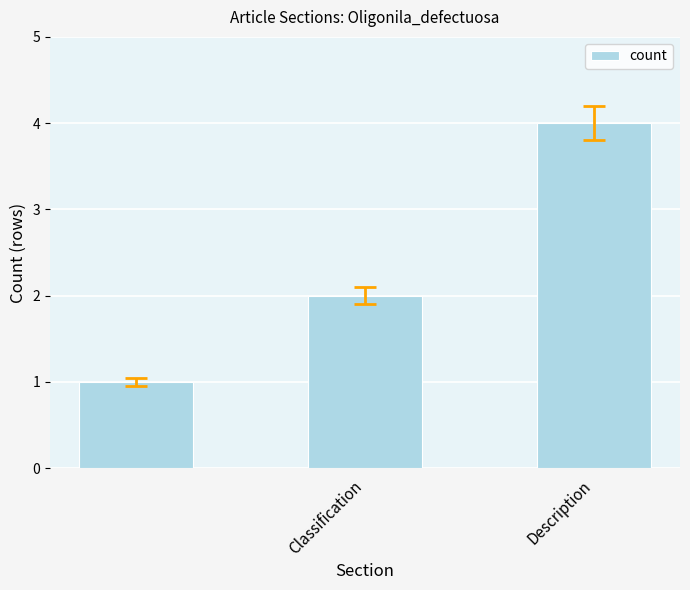

What is the greatest value displayed?

4